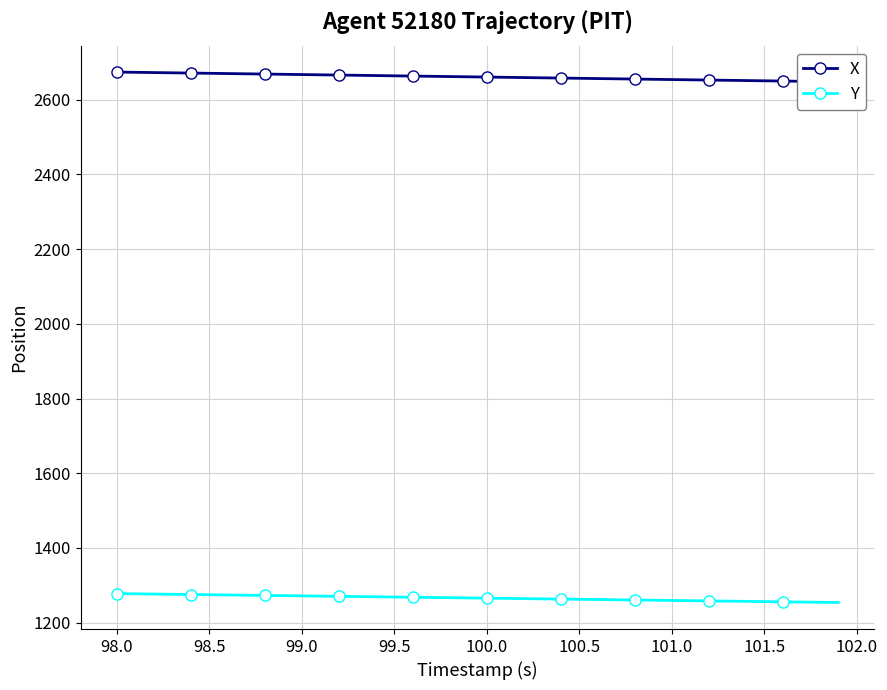

Is it true that Y equals 1256.4 at 101.5?

True